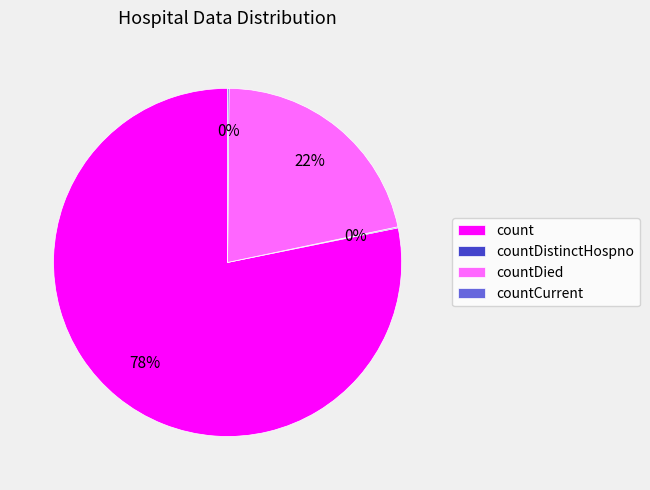

Combined, do count and countDied account for over 50%?

Yes